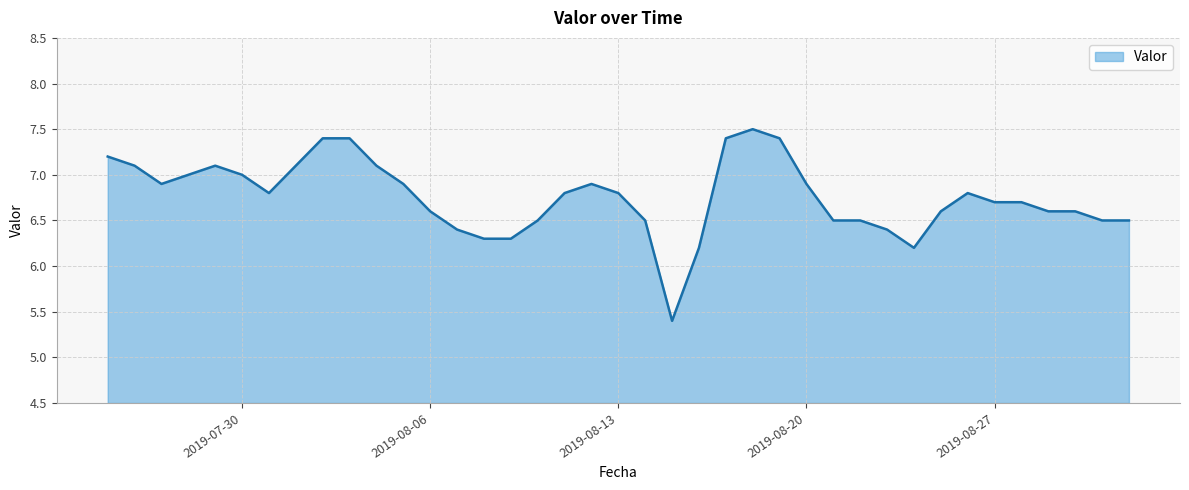

What is the smallest value displayed?

5.4